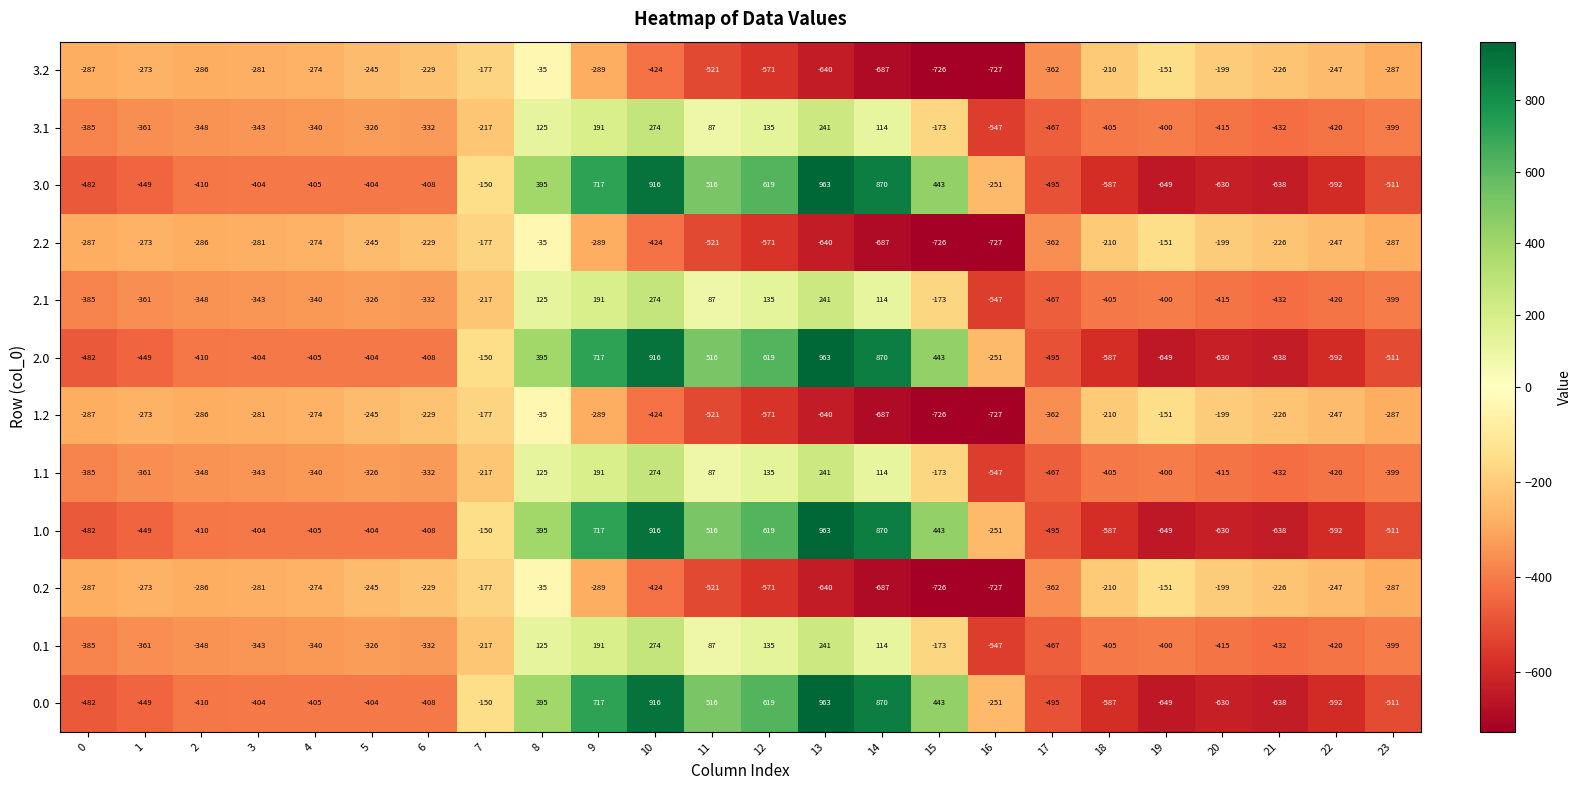

At which label does 0.1 reach its peak?

10